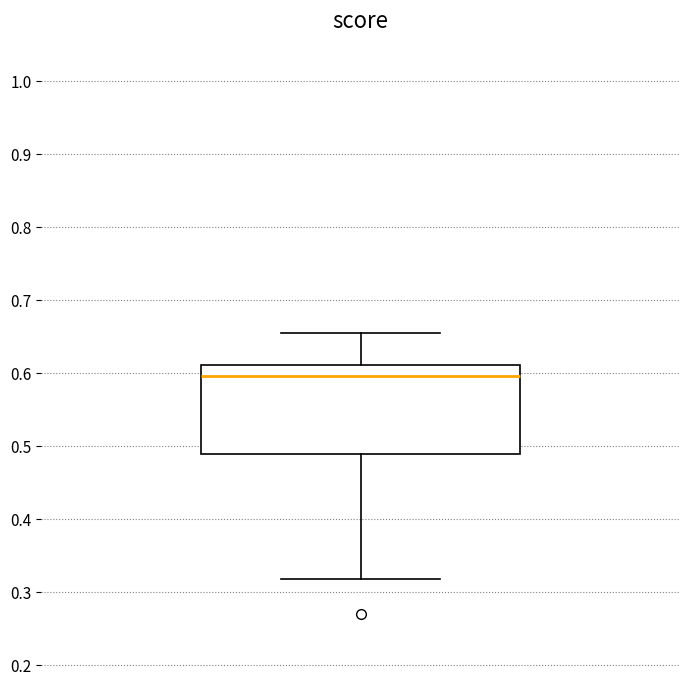

Read this box plot against the y-axis: the position of the median line, the range covered by the box, and the ends of both whiskers. The values are not printed on the chart, so give them approximately, as read against the axis.

median 0.60, box 0.49 to 0.61, whiskers 0.32 to 0.66